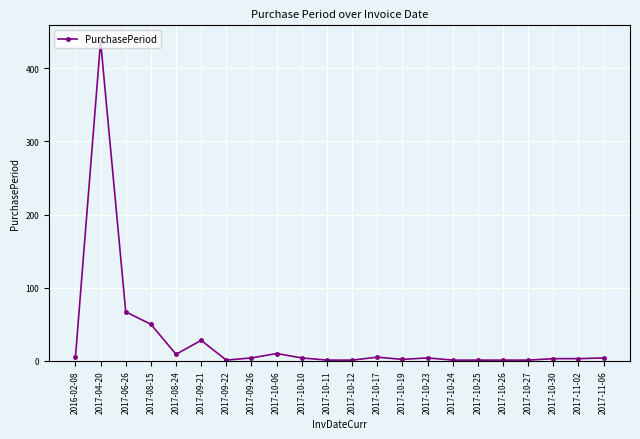

True or false: the data shows 1 at 2017-10-11.

True